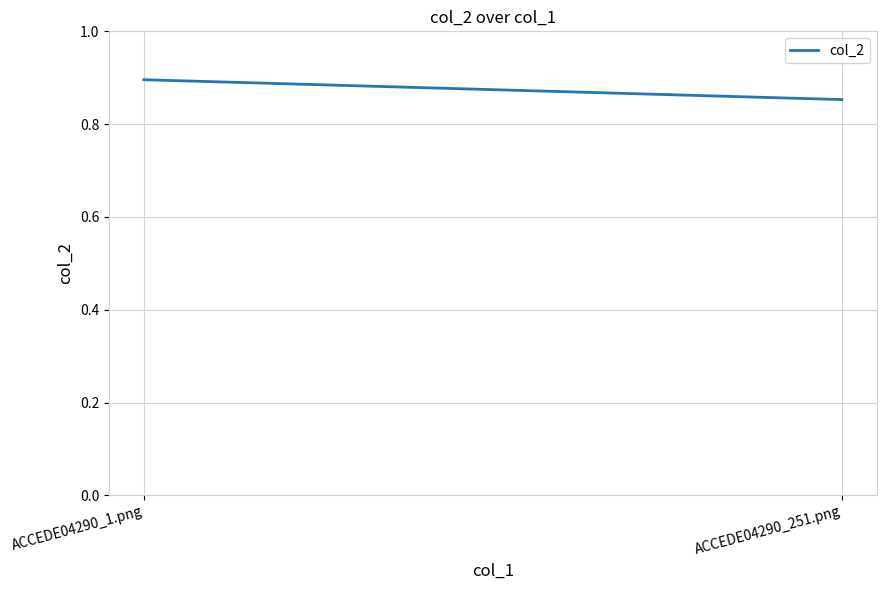

What position from the left is ACCEDE04290_1.png?

1